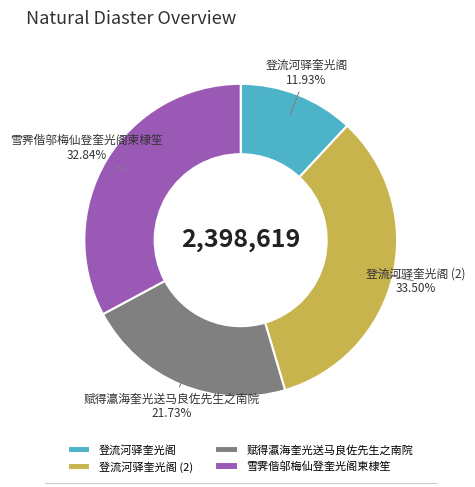

What is the ratio of the value at 雪霁偕邬梅仙登奎光阁柬棣笙 to the value at 登流河驿奎光阁 (2)?

1.0